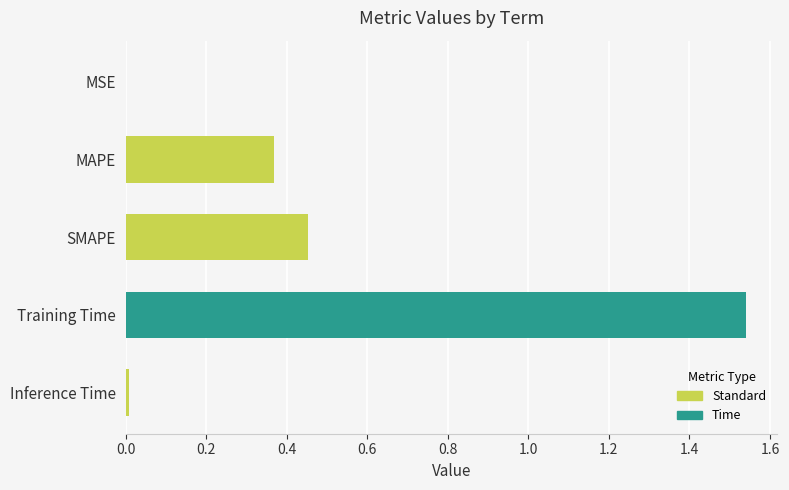

Is it true that the value at Training Time is 0.6?

False